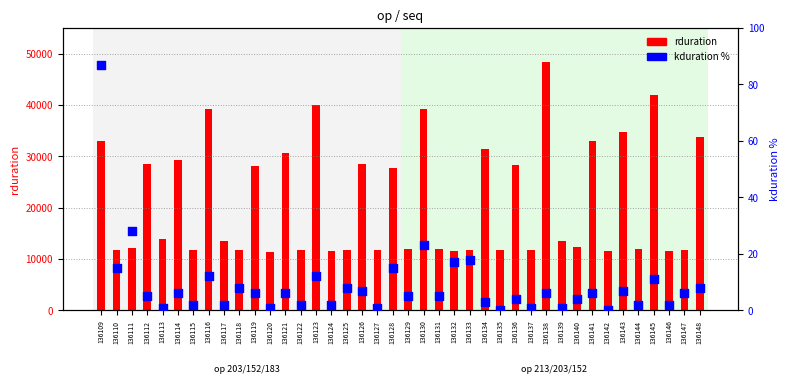

Is the value of kduration % at 136140 greater than the value of rduration at 136142?

No